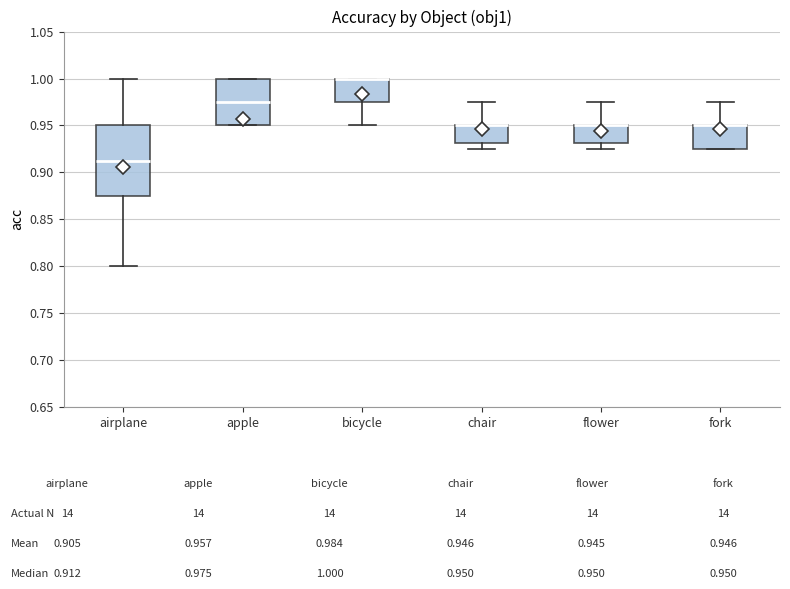

Where is the upper edge of the box for airplane on the y-axis? The values are not printed on the chart, so give them approximately, as read against the axis.

0.950